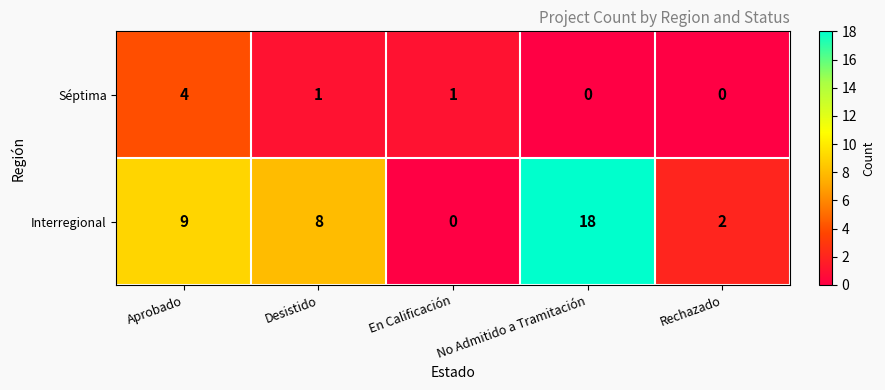

Where does the Séptima series first go above 1?

Aprobado